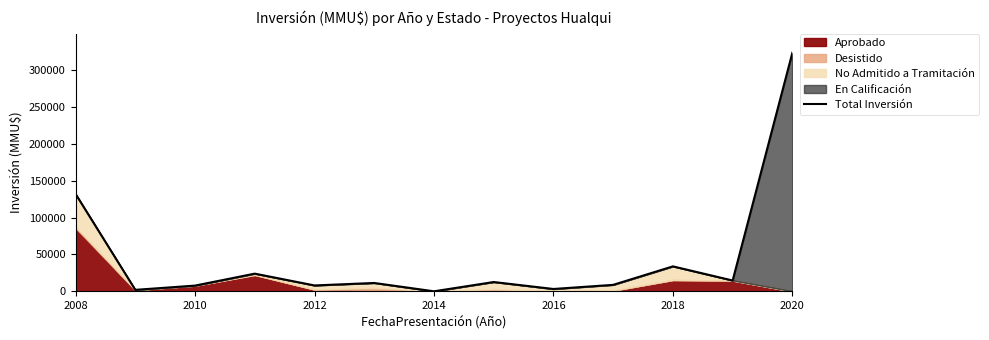

Reading left to right, list all the values displayed in this chart.

132200	1977	7733	23993	7950	11320	0	12600	3150	8758	33858	14646	324020